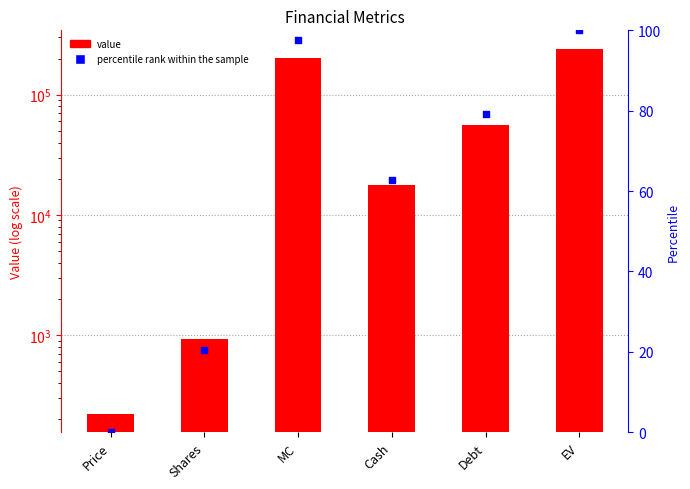

Which series contains the lowest Y value?

percentile rank within the sample